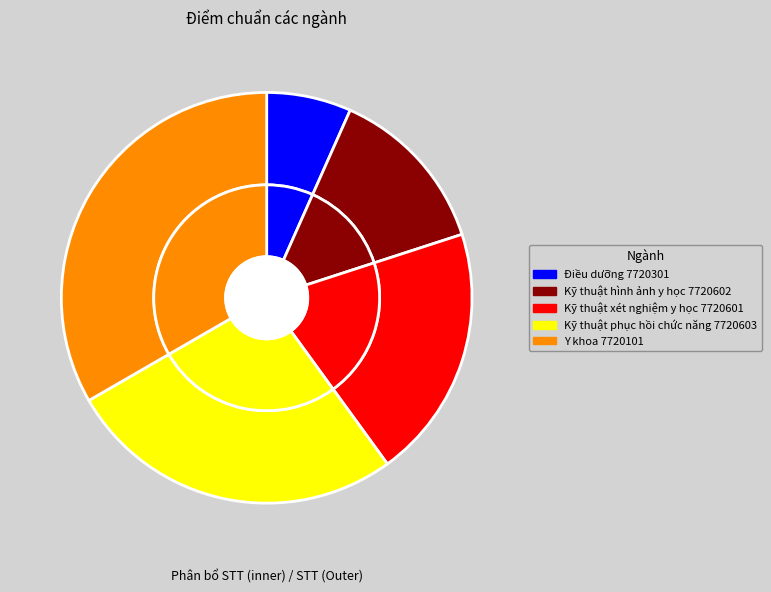

Does Kỹ thuật xét nghiệm y học 7720601 represent more than half of the total?

No